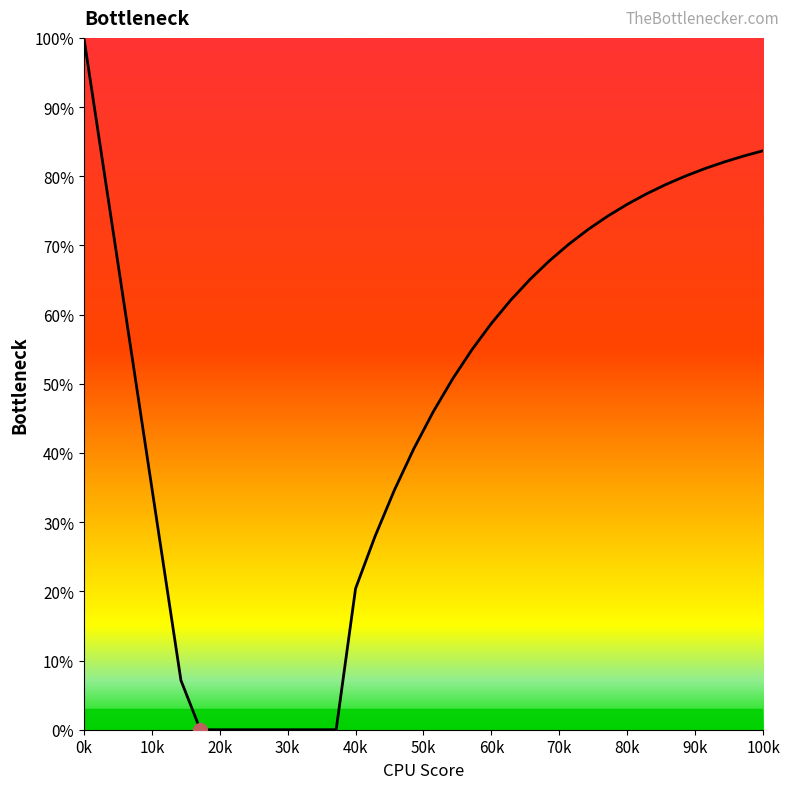

What is the maximum value shown in the chart?

100.0